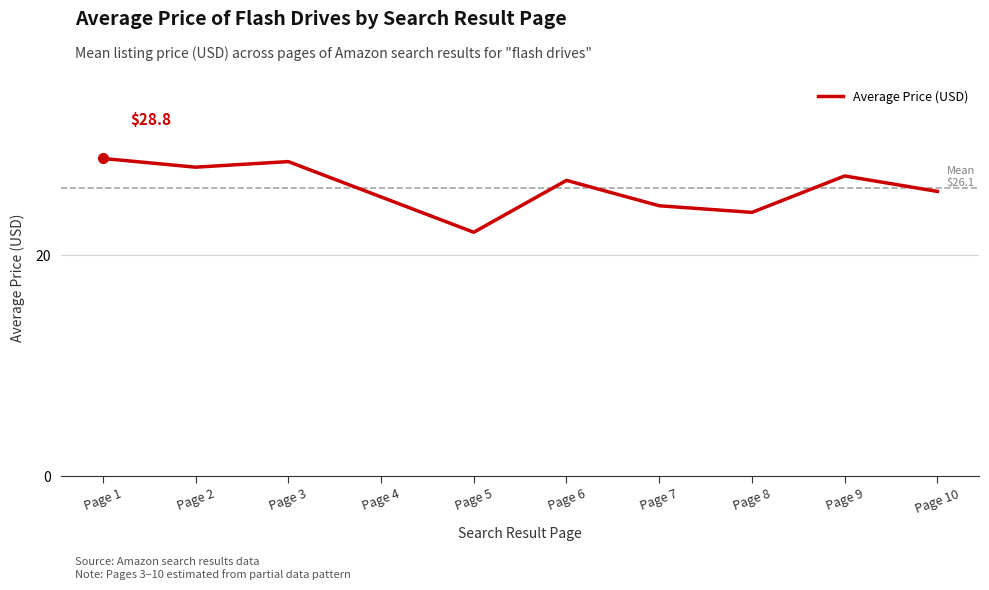

What is the sum of the values at Page 6 and Page 5?

48.9